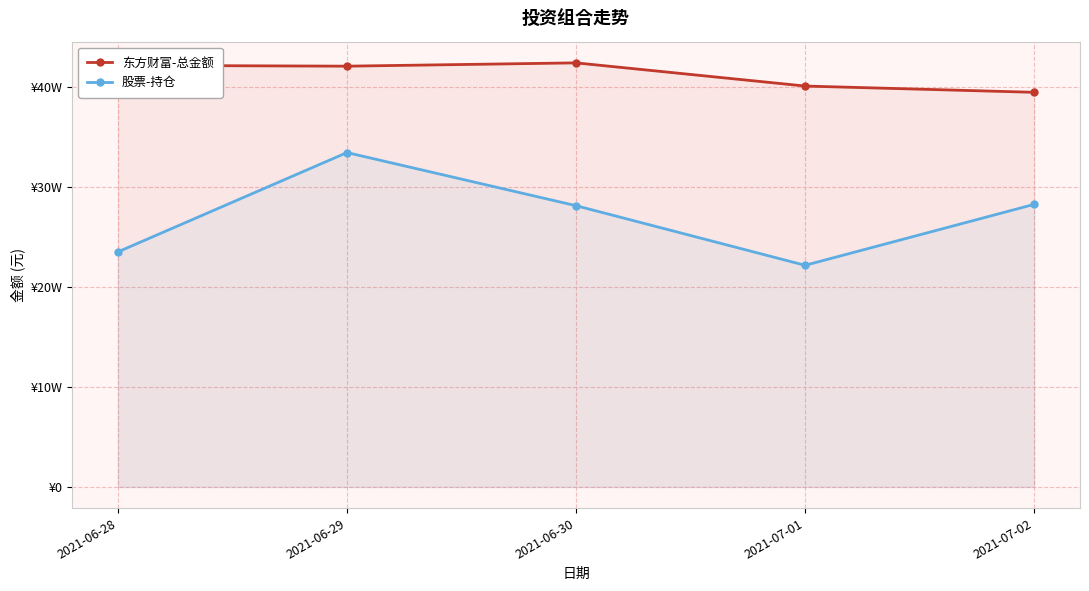

True or false: 东方财富-总金额 and 股票-持仓 cross at least once.

False